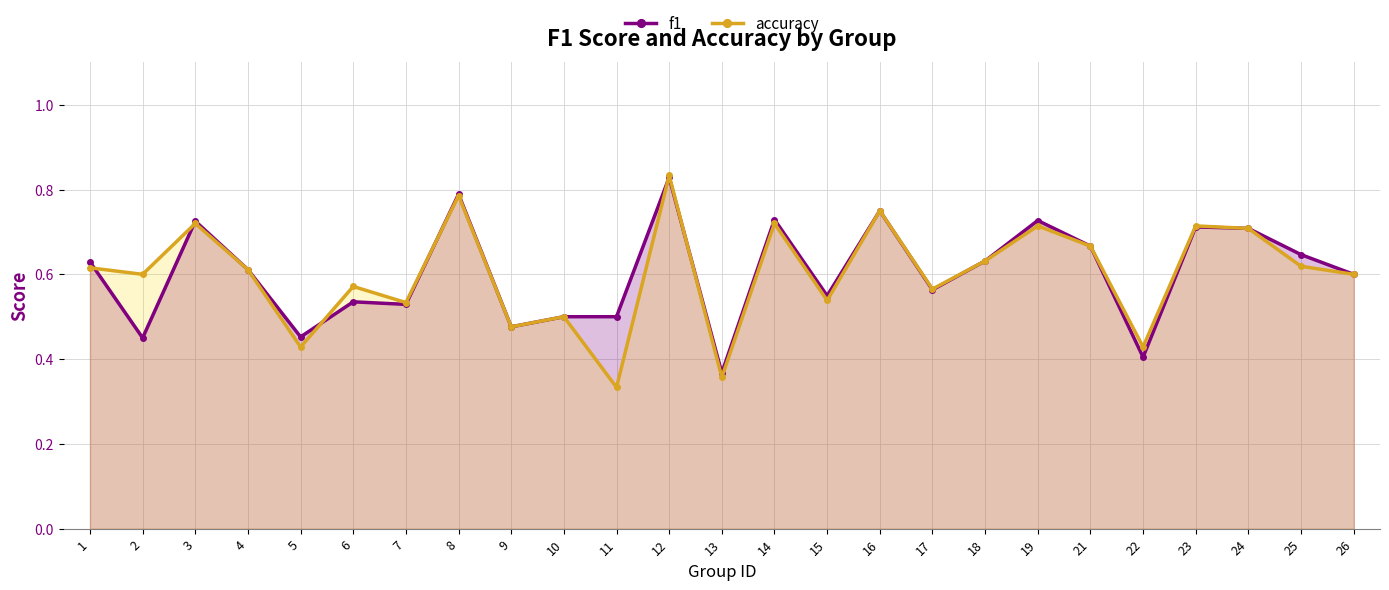

The f1 series shows 0.5 at 19. True or false?

False